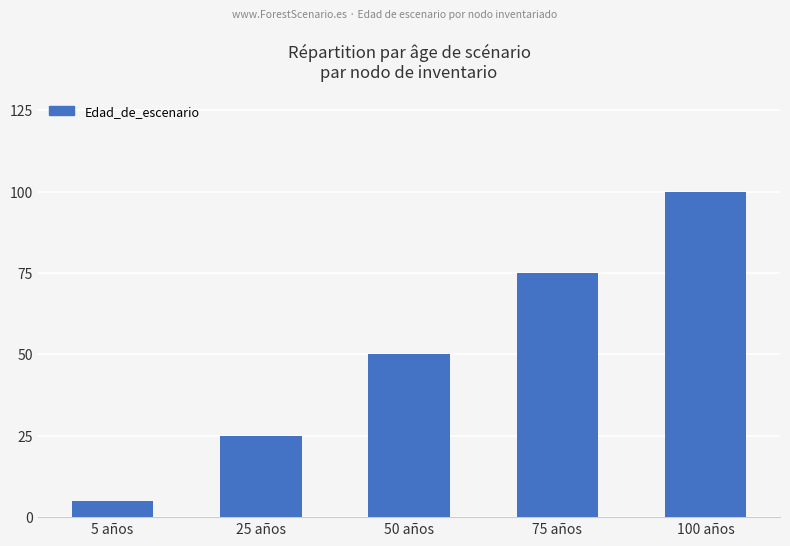

Which label corresponds to the largest value in the chart?

100 años